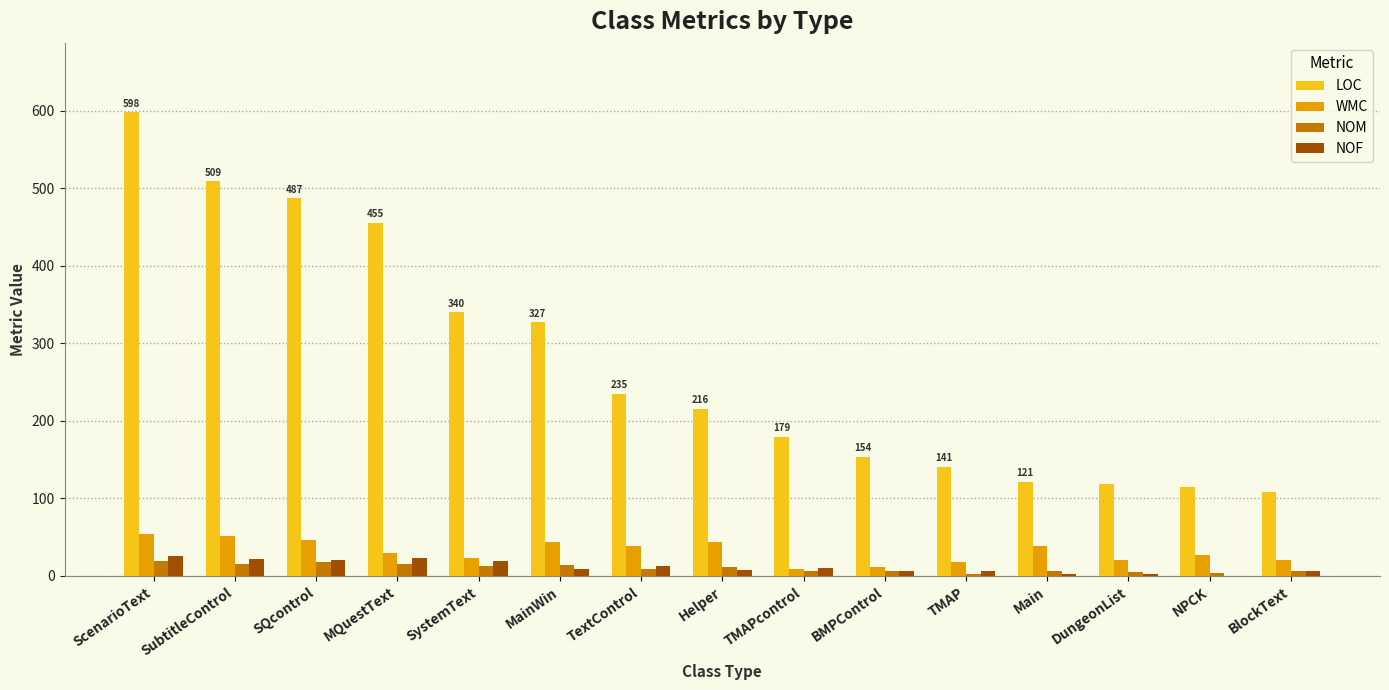

What is the sum of all NOM values?

155